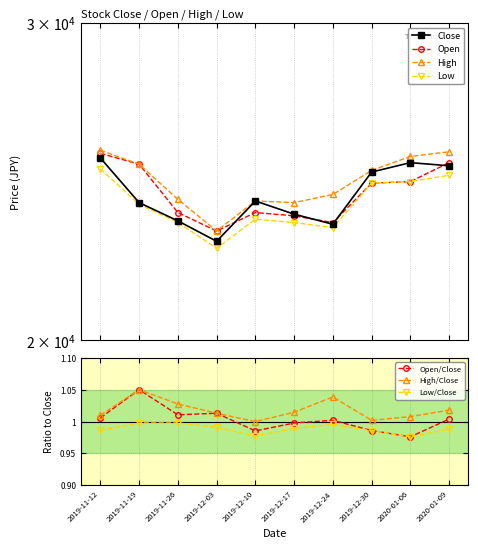

What is the value of the Low point at the 9th from the left?

24500